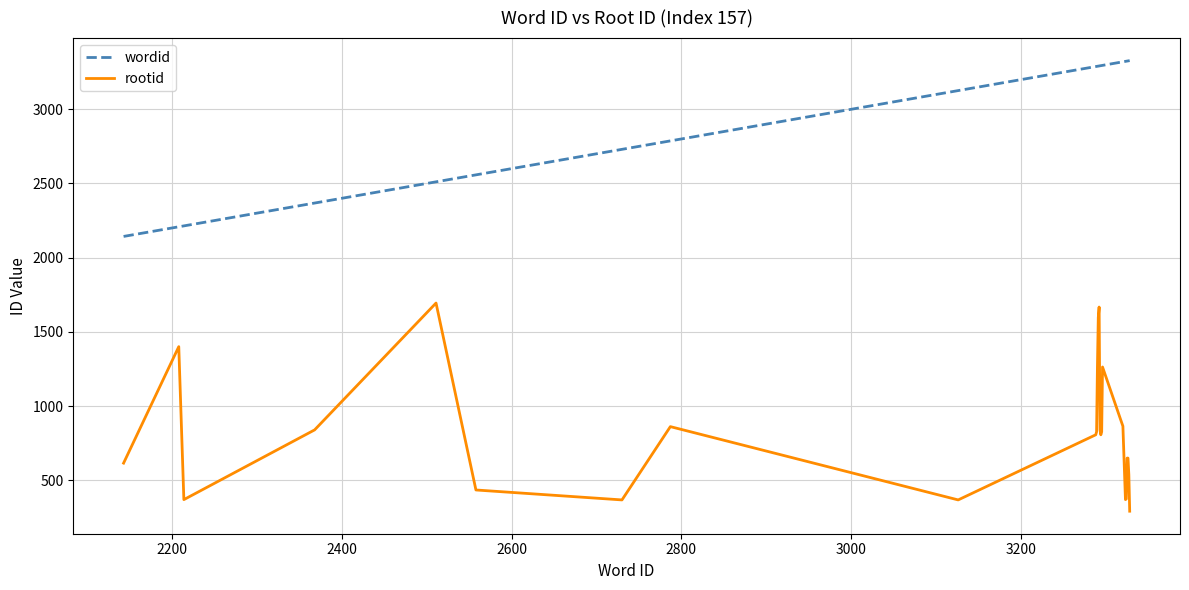

What is the sum of all rootid values?

20570